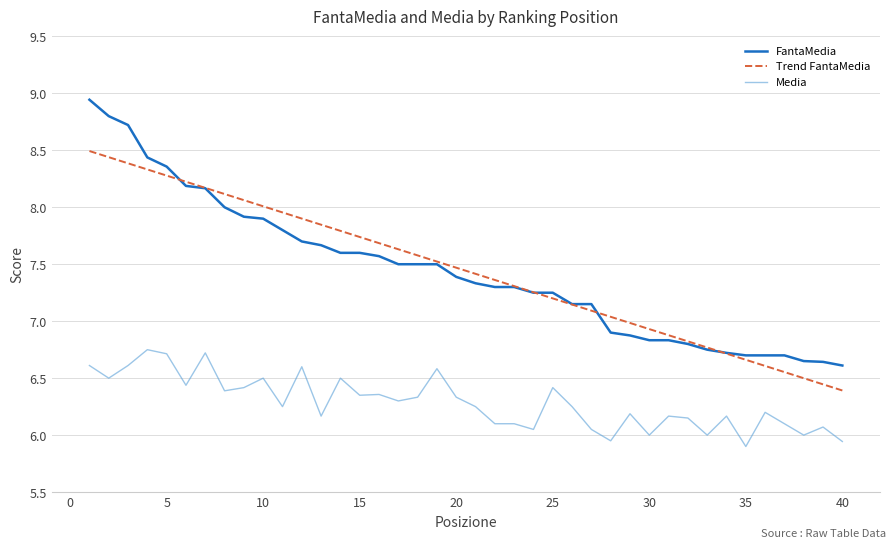

Rank the series by their maximum value, from highest to lowest.

FantaMedia, Trend FantaMedia, Media